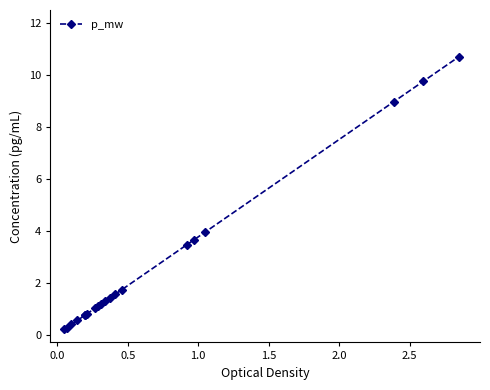

What is the sum of all values?

53.5